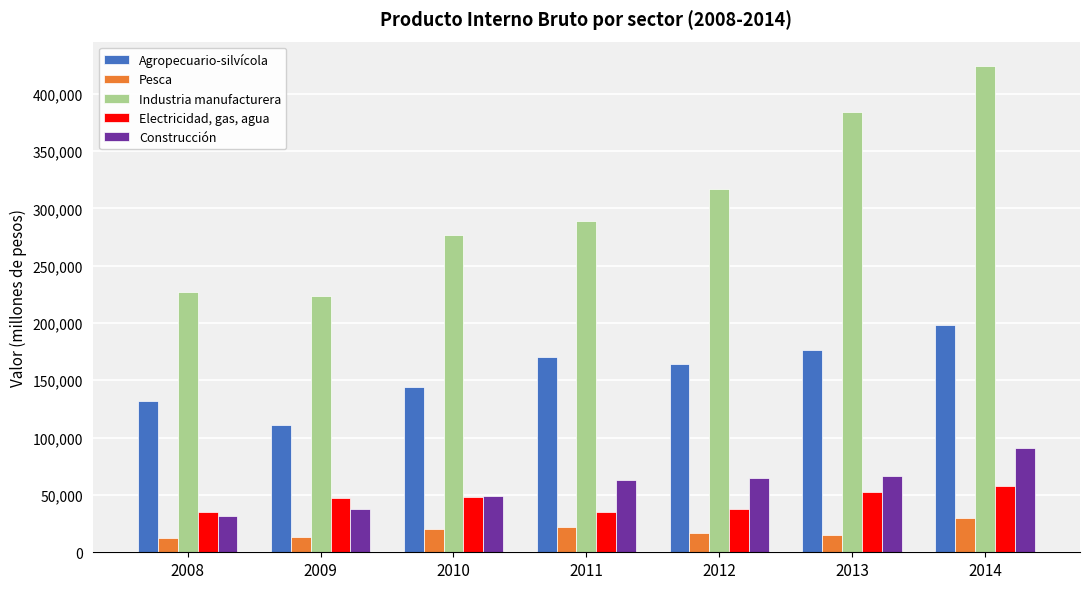

What is the difference between the maximum and second lowest values in the Agropecuario-silvícola series?

66391